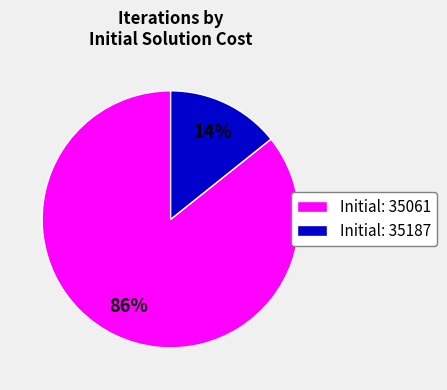

To the nearest percent, what percentage of the pie is Initial: 35187?

14%